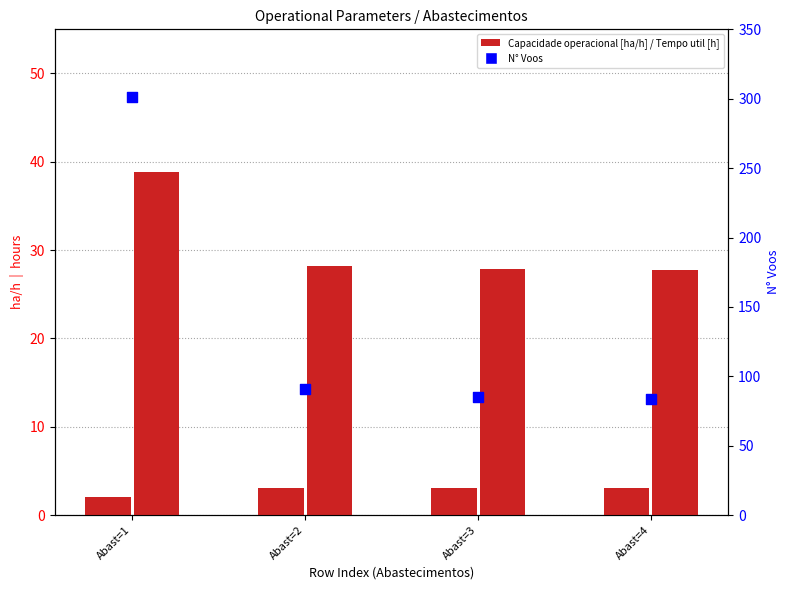

What are all the series names shown in the legend?

Capacidade operacional [ha/h], Tempo util [h], N Voos